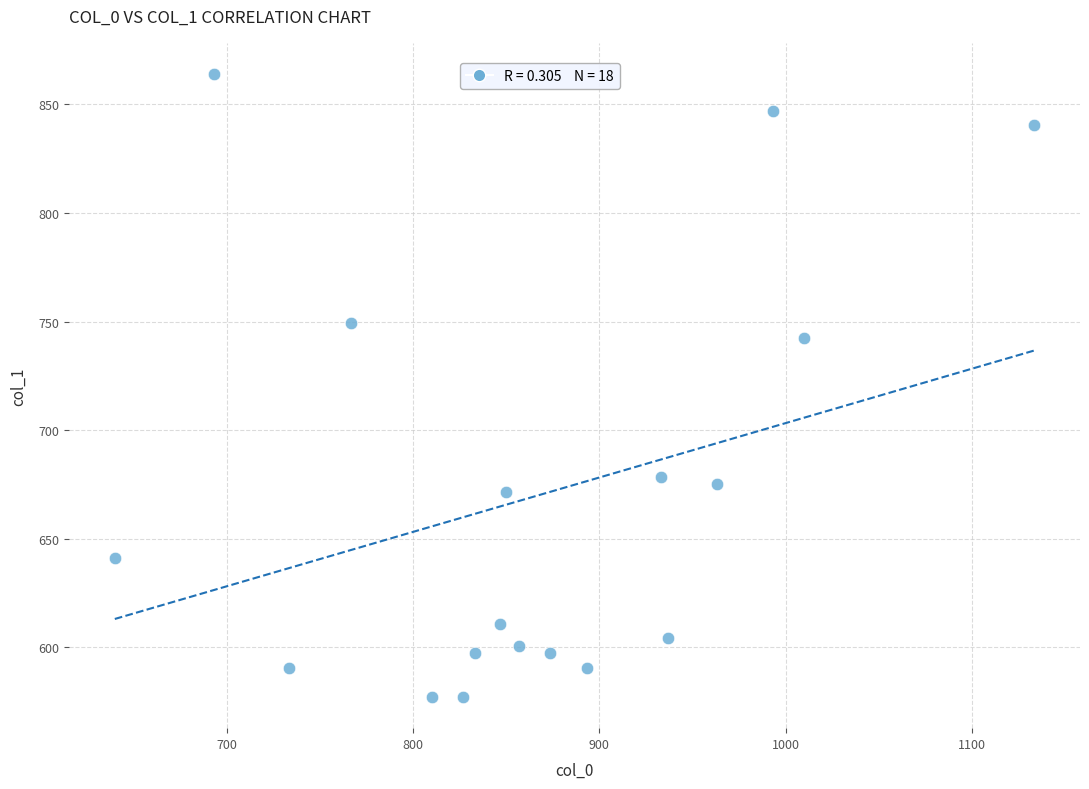

What is the range of Y values (max minus min)?

286.9